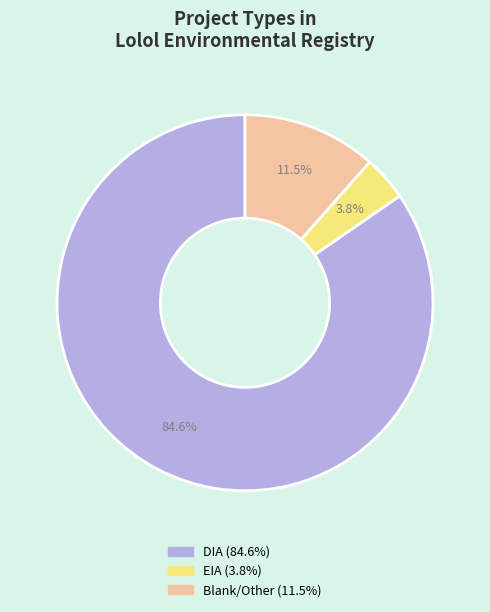

Does any single category account for the majority?

Yes